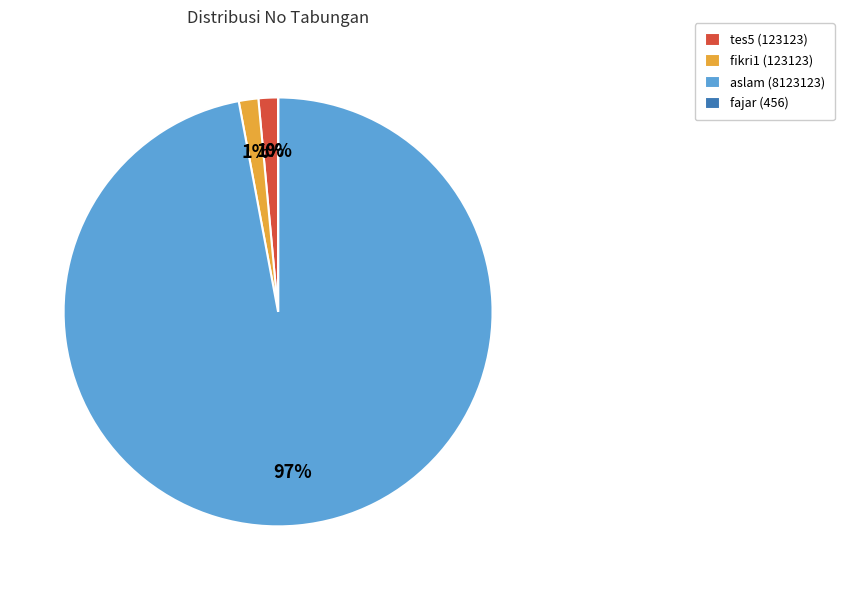

The fikri1 (123123) slice represents 1% of the pie. True or false?

True